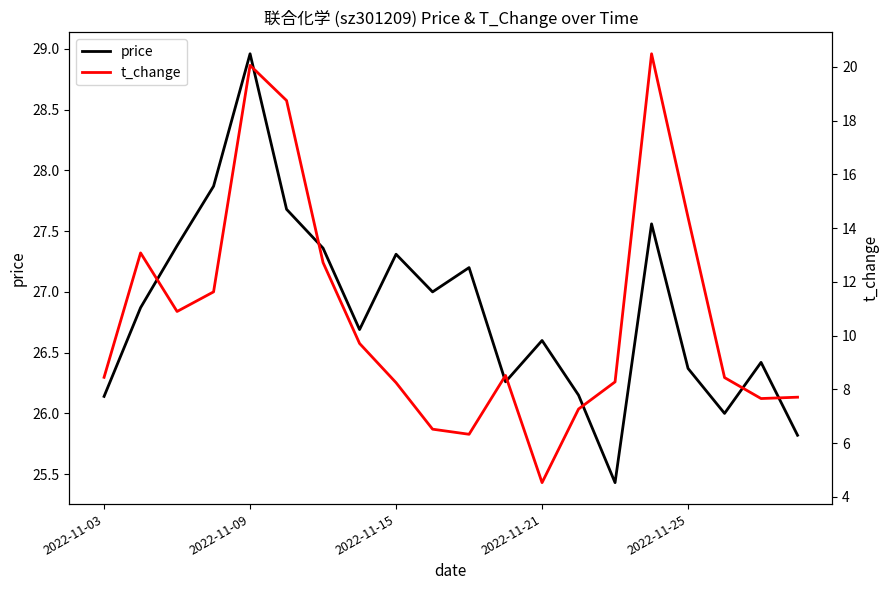

Which category has the highest value in the price series?

2022-11-09